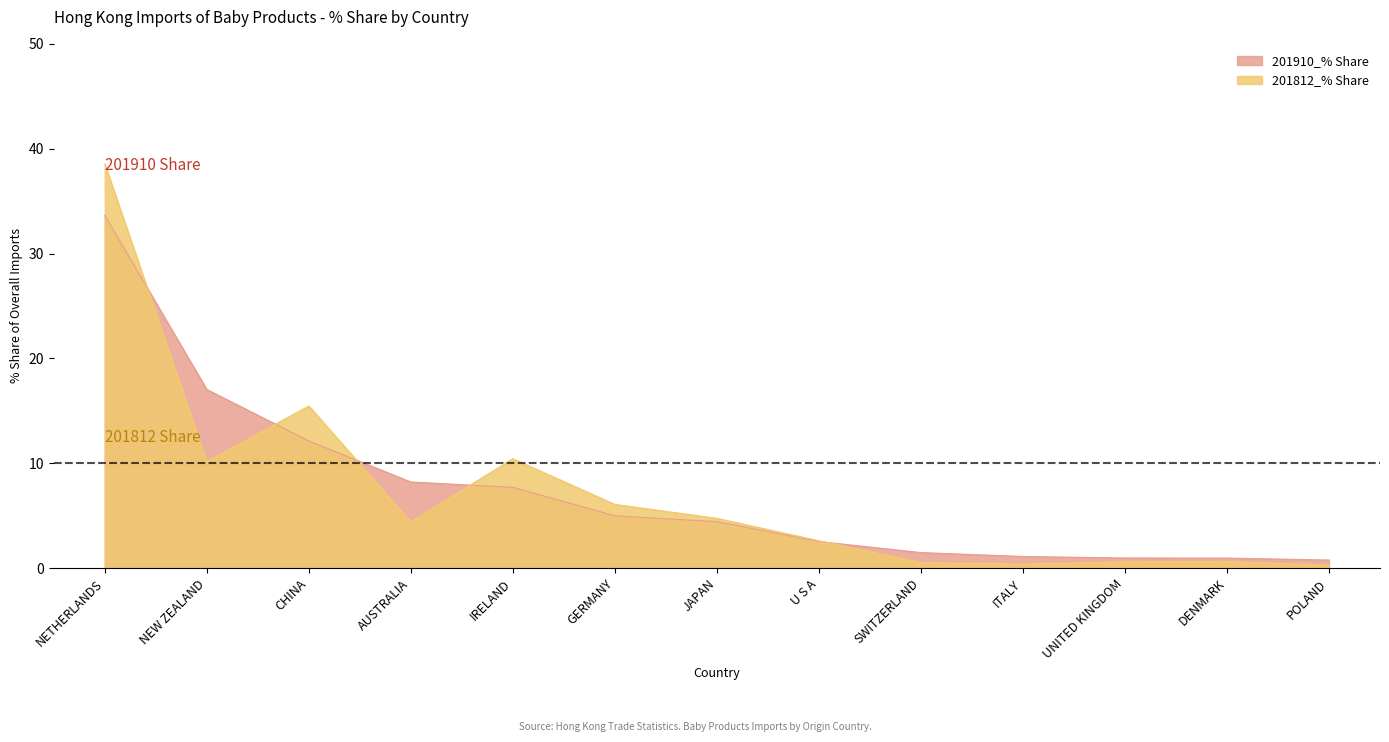

Which label corresponds to the largest value in the chart?

NETHERLANDS